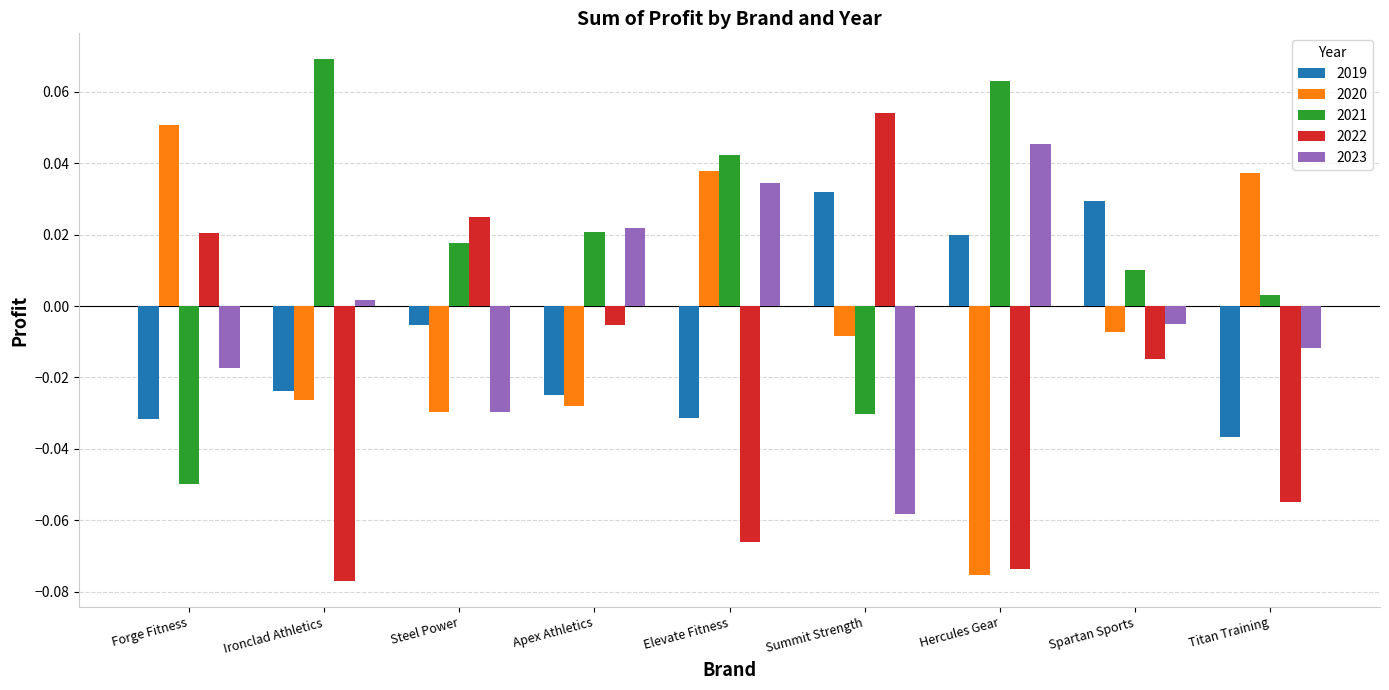

At which label does 2023 first exceed 0?

Ironclad Athletics